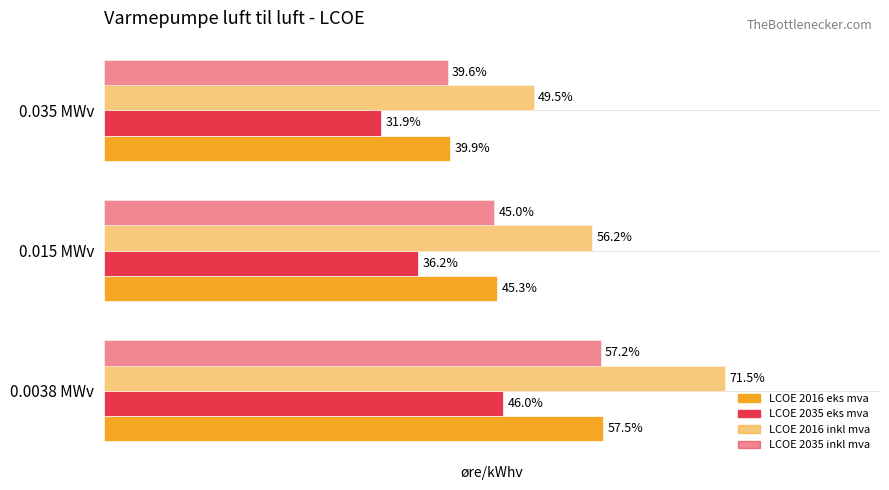

What is the value of the LCOE 2016 eks mva bar at the 3rd from the left?

39.9